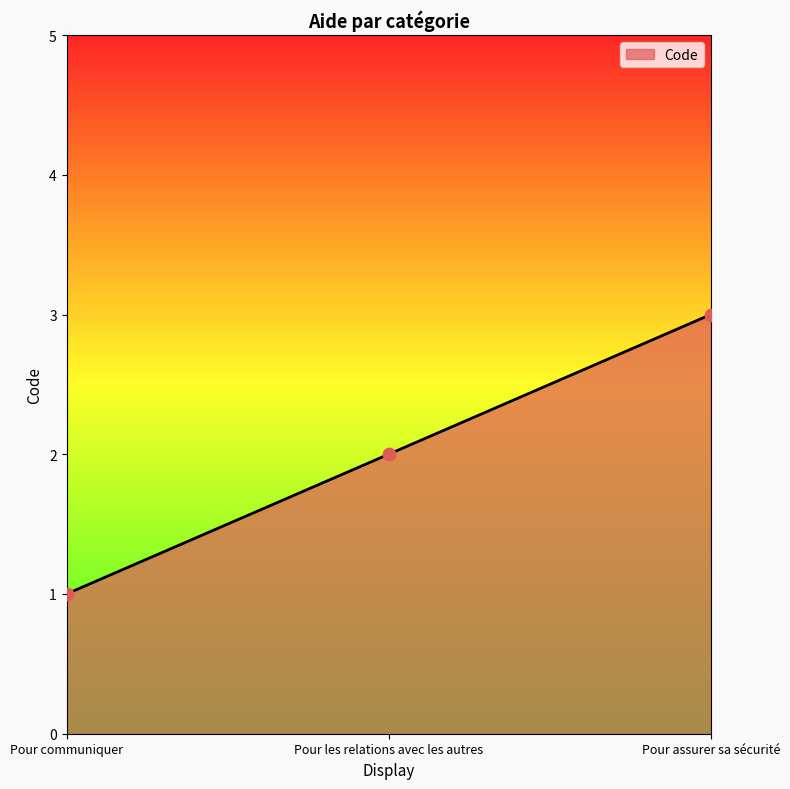

Between Pour communiquer and Pour assurer sa sécurité, which is larger?

Pour assurer sa sécurité